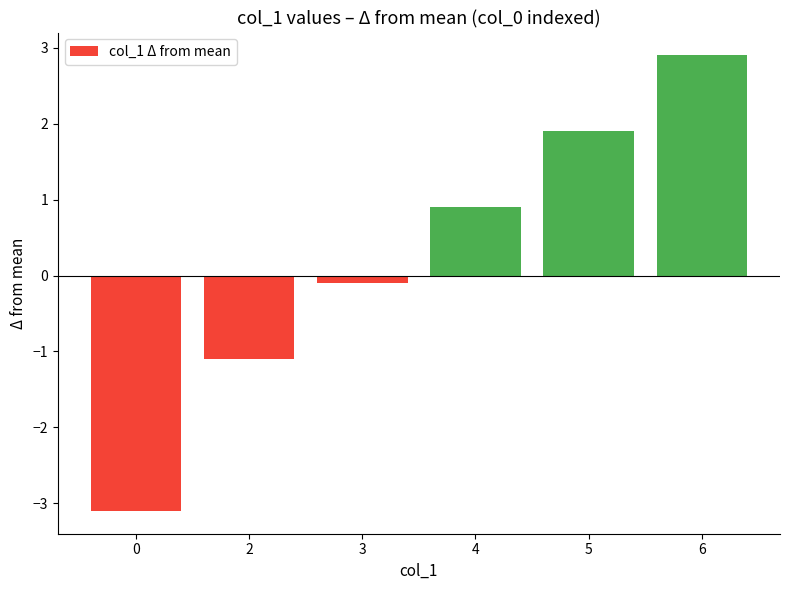

True or false: the data shows 1.5 at 4.

False